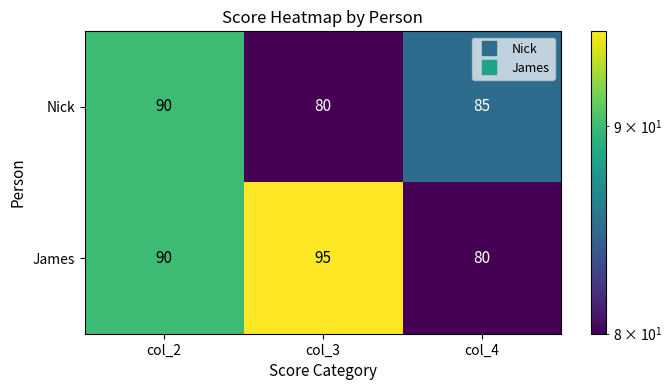

Count the number of data series in this chart.

2